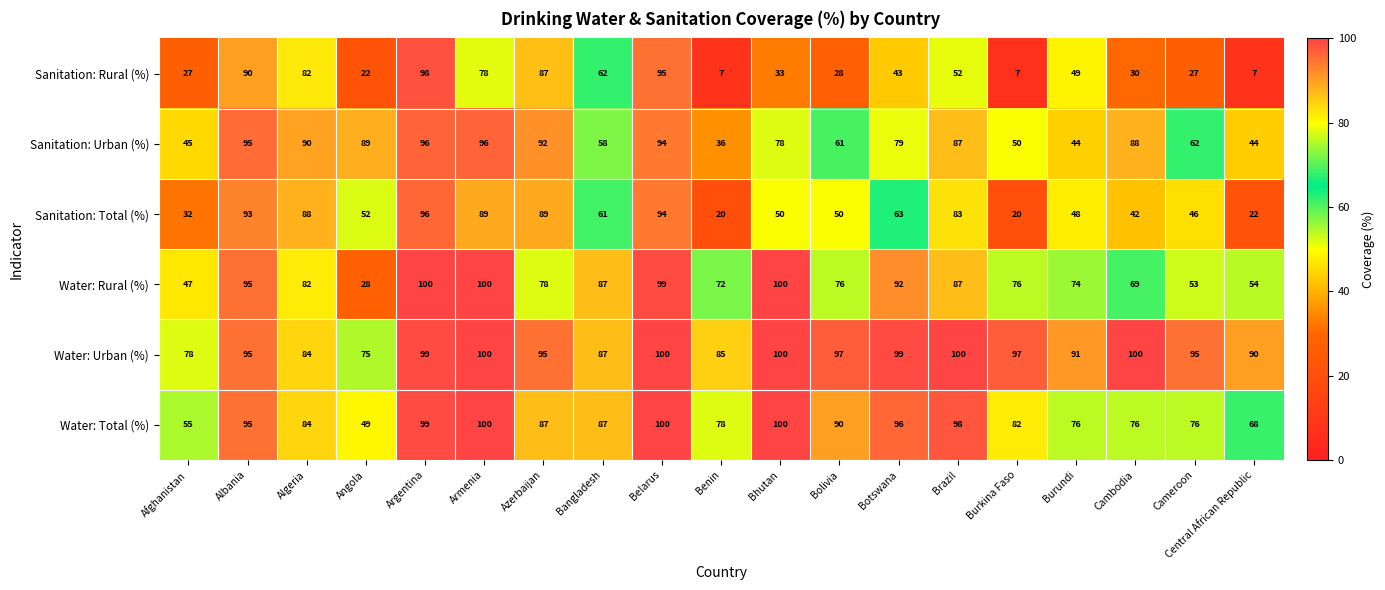

What value does the Water: Total (%) series have at Brazil?

98